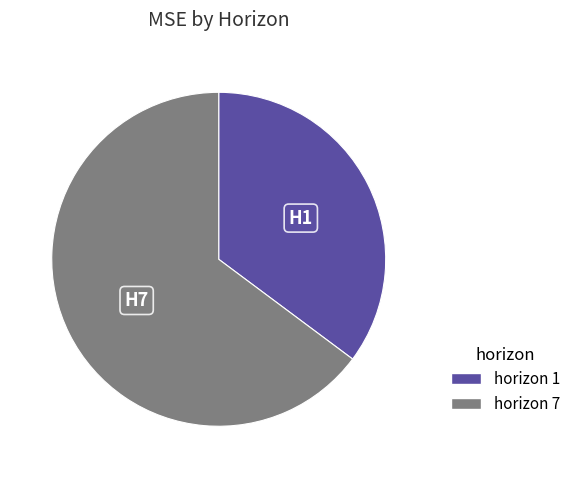

Does any single category account for the majority?

Yes